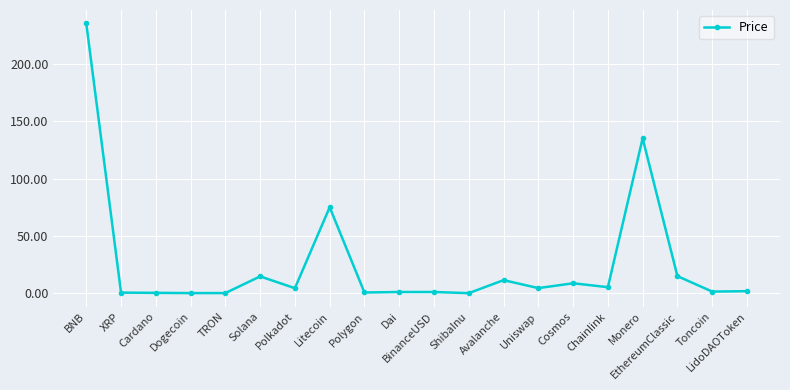

What is the change in value from BinanceUSD to Avalanche?

+10.4